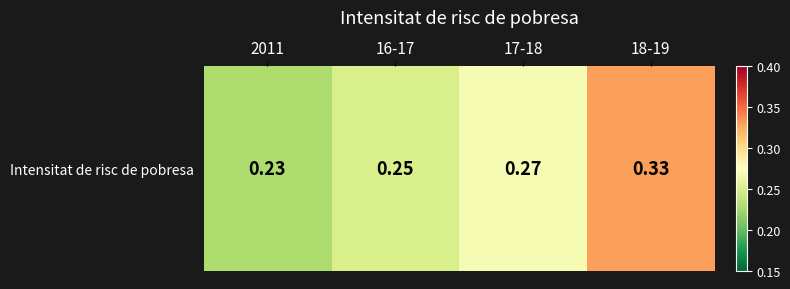

What is the sum of the values at 18-19 and 17-18?

0.6